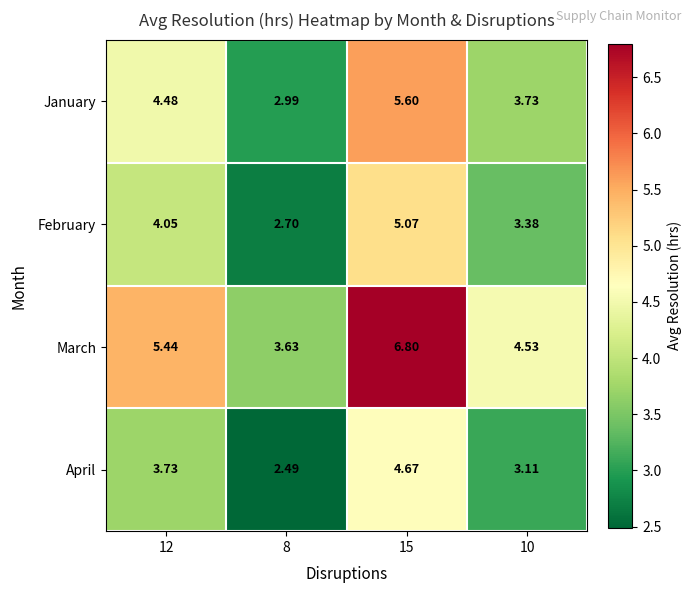

What is the total value across all series at 8?

11.8